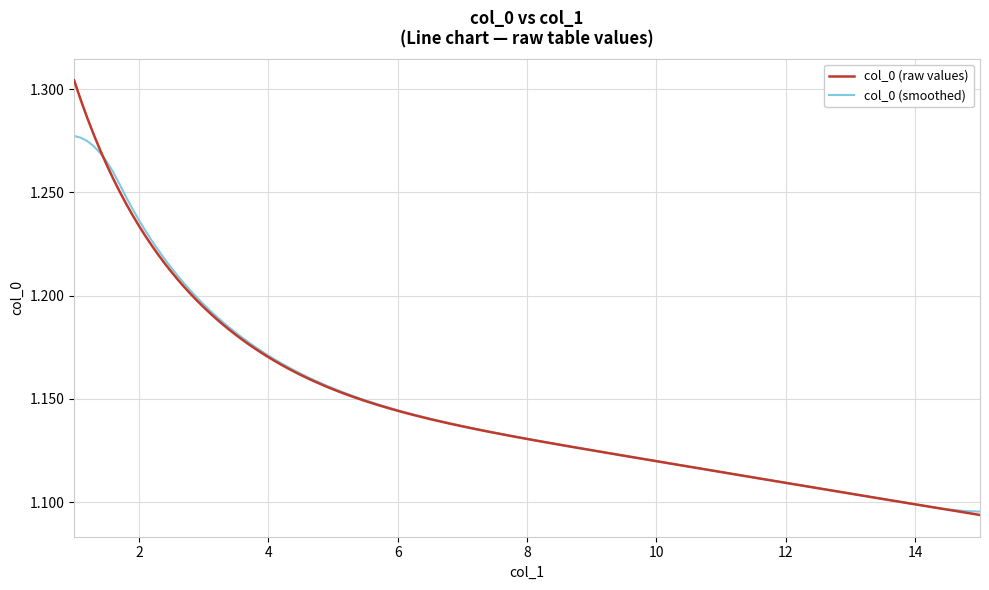

Which series has the widest spread of values?

col_0 (raw values)